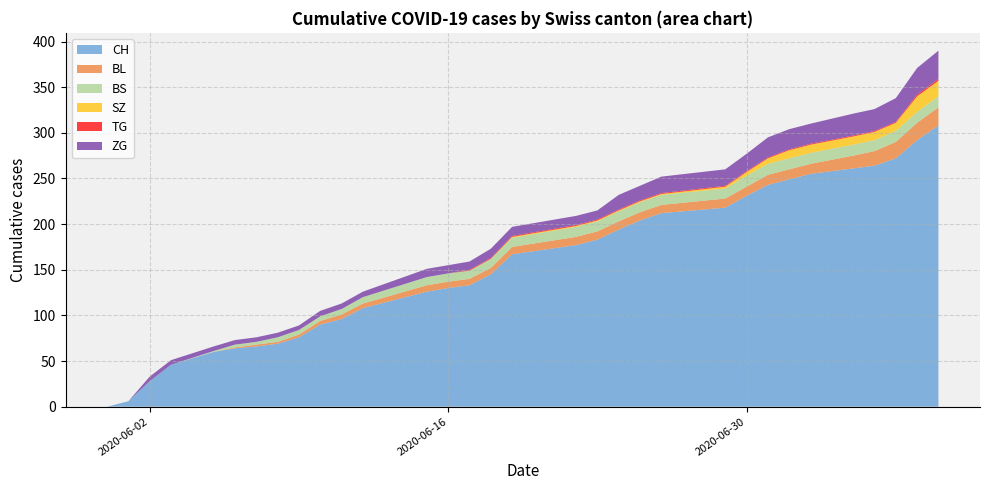

The value of CH at 2020-06-16 is 130. True or false?

True